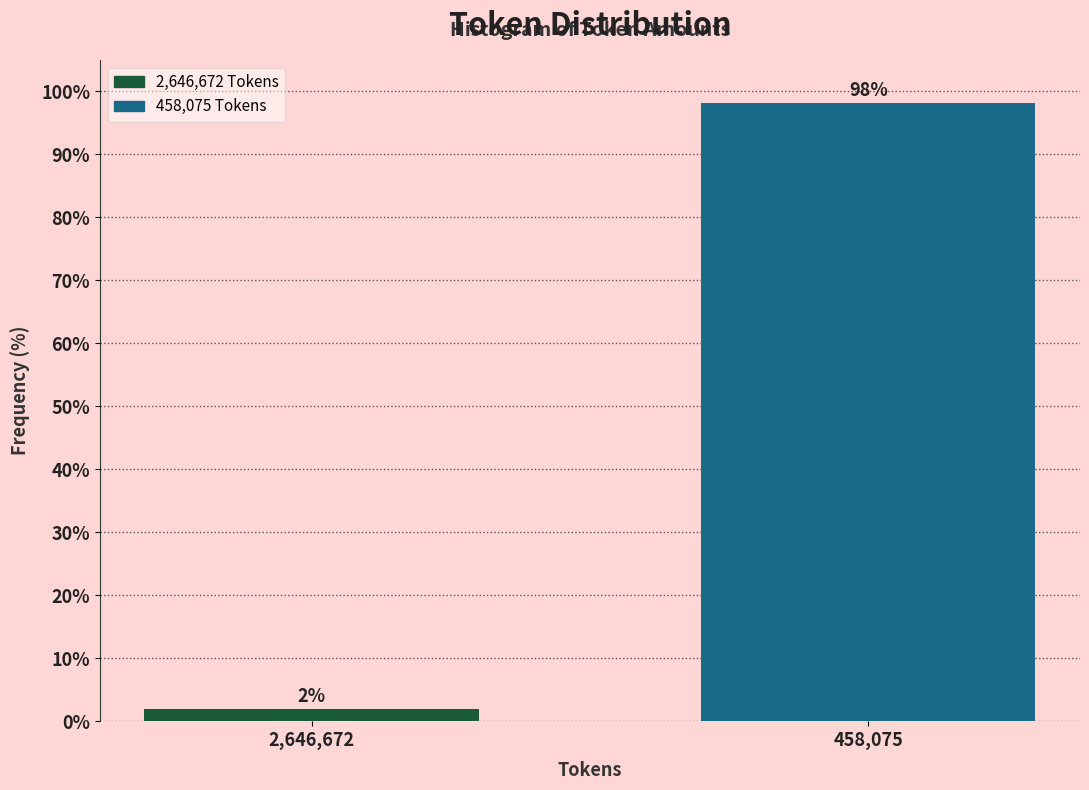

What is the maximum value shown in the chart?

98.1